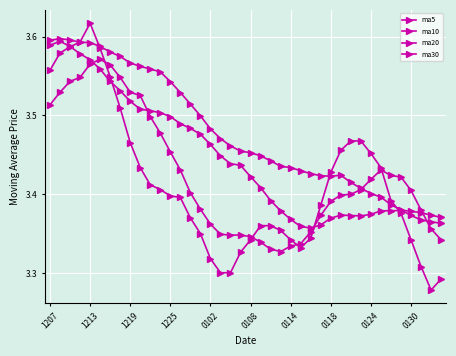

How many lines are shown in the chart?

4